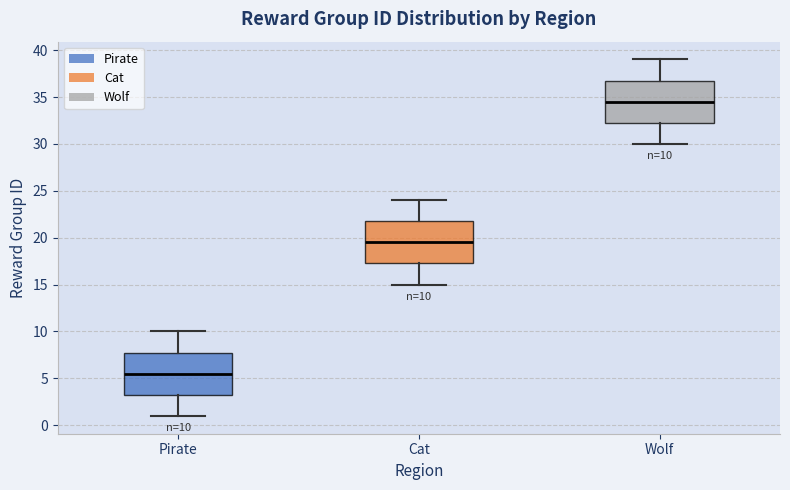

Which box has the highest median line?

Wolf